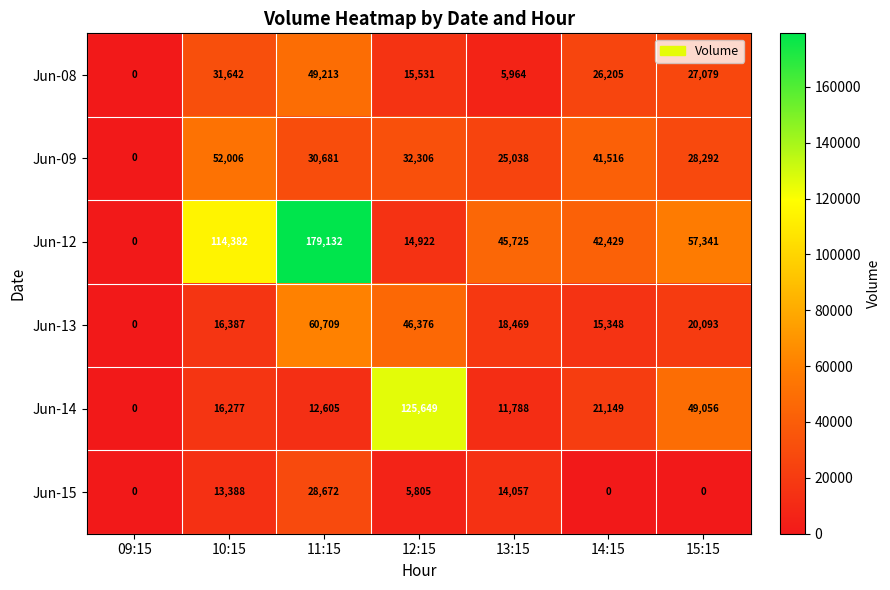

The value of Jun-09 at 12:15 is 56692. True or false?

False